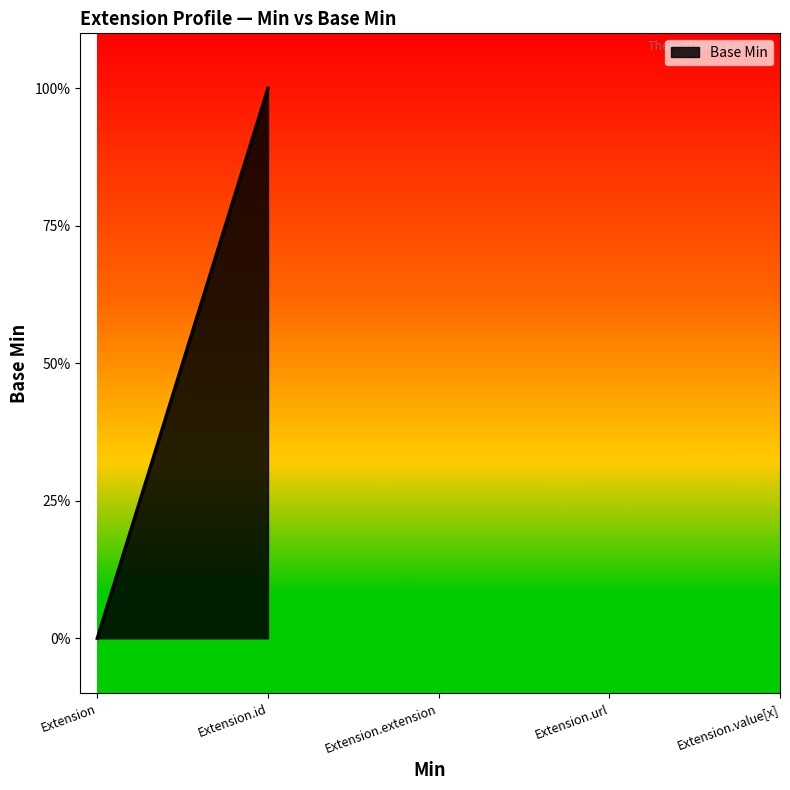

How many categories are shown in the chart?

5